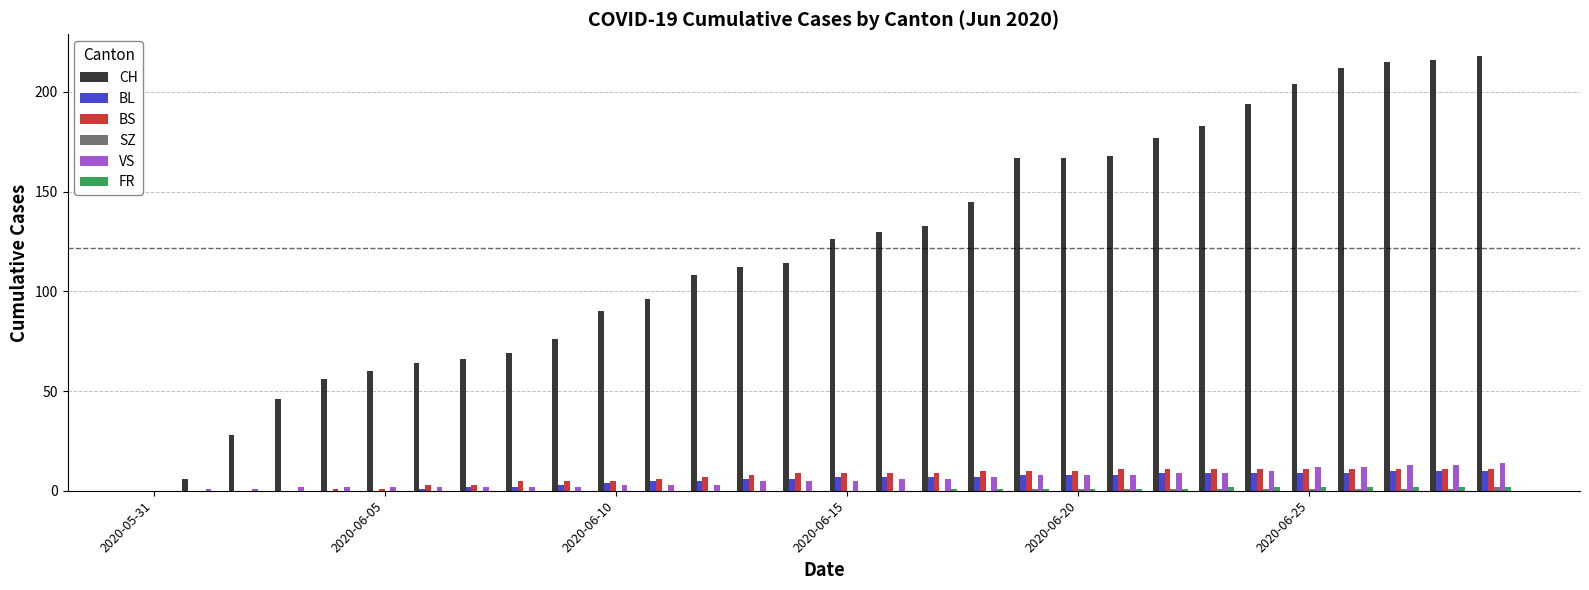

Which series has the largest total across all categories?

CH